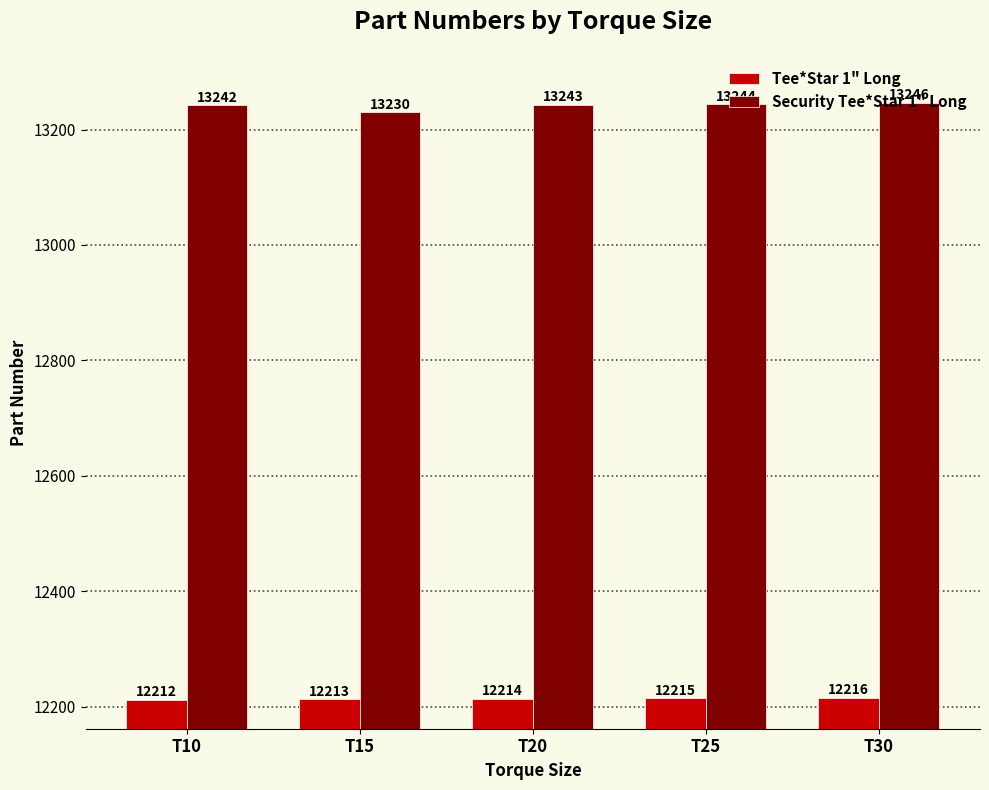

What is the value of the Security Tee*Star 1" Long bar at the 2nd from the left?

13230